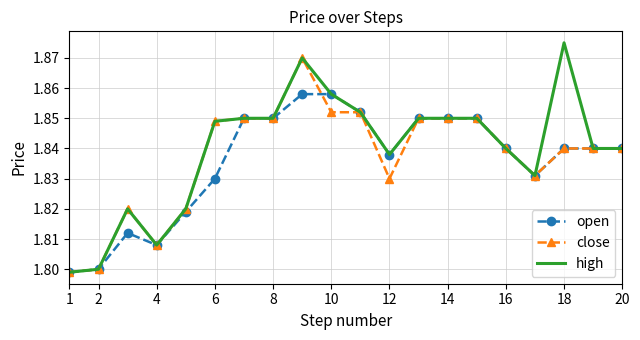

Rank the series by their average value, from highest to lowest.

high, close, open